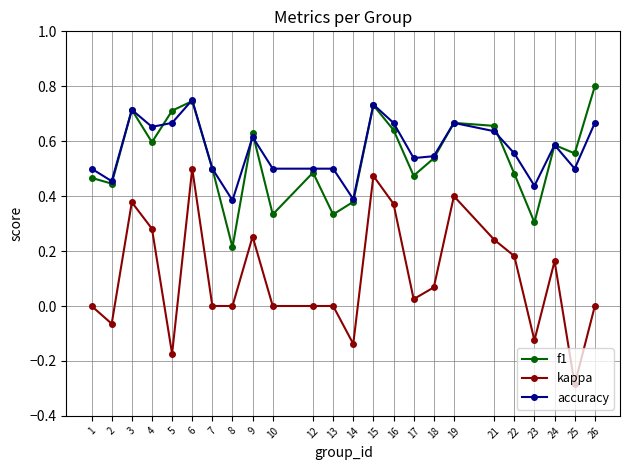

The kappa series shows 0.4 at 16. True or false?

True